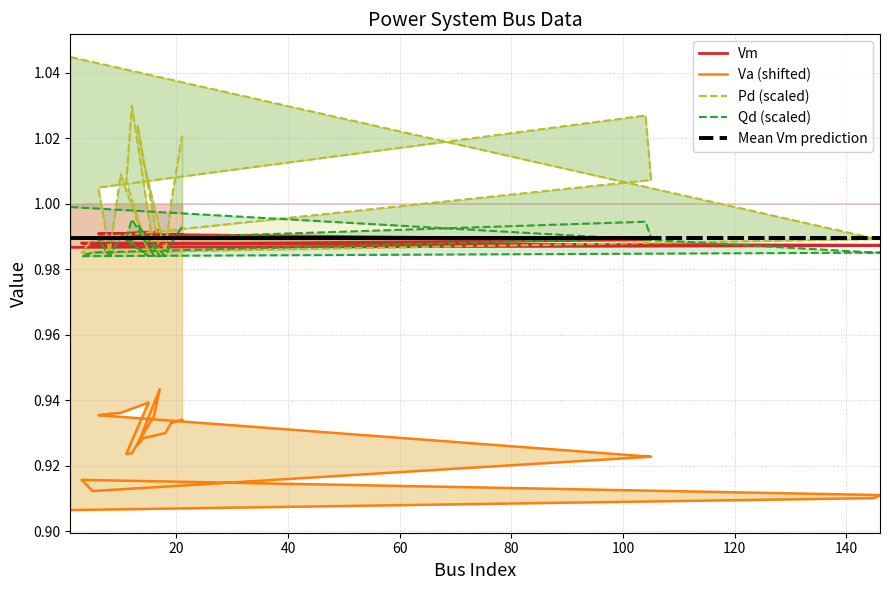

True or false: Va (shifted) and Mean Vm prediction intersect in this chart.

False